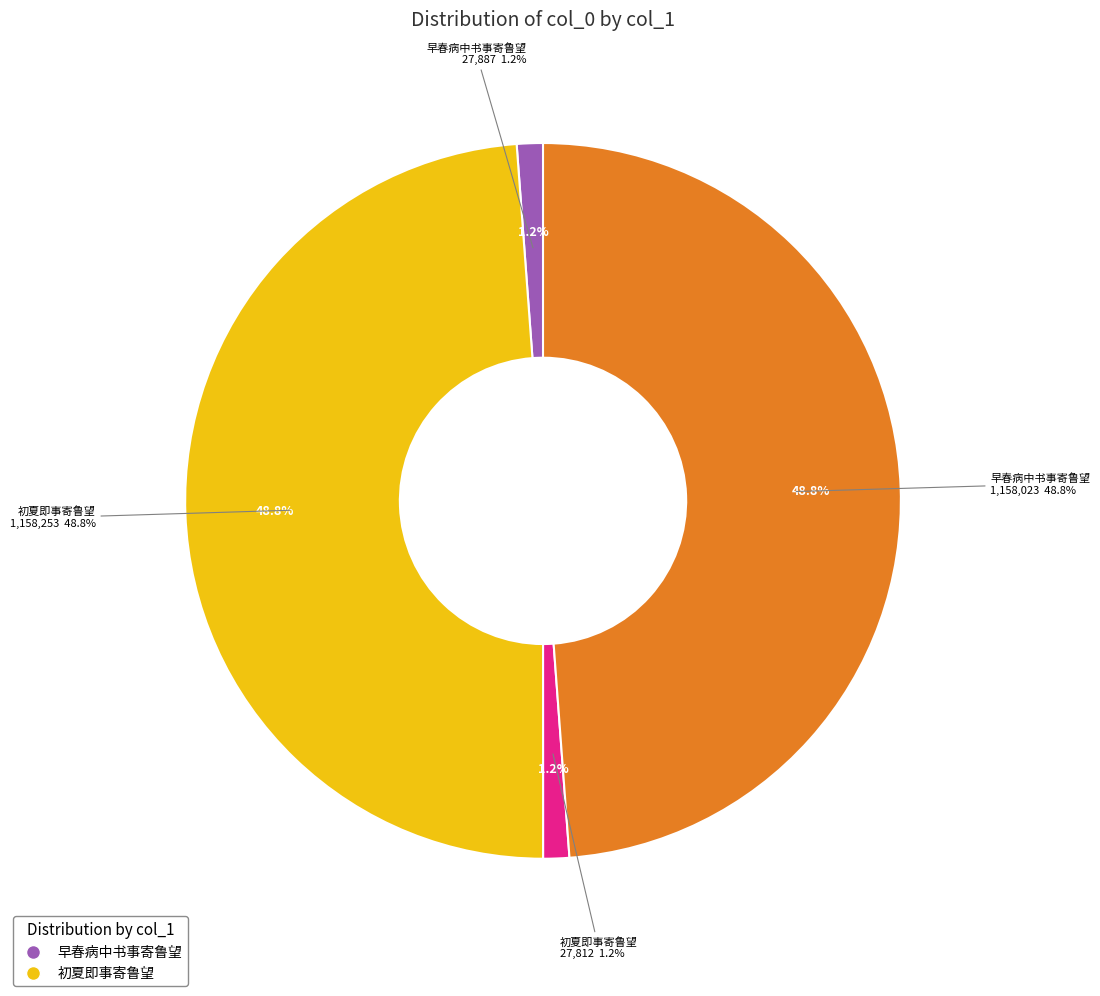

Do 初夏即事寄鲁望 (1158253) and 初夏即事寄鲁望 (27812) together represent more than half of the pie?

Yes